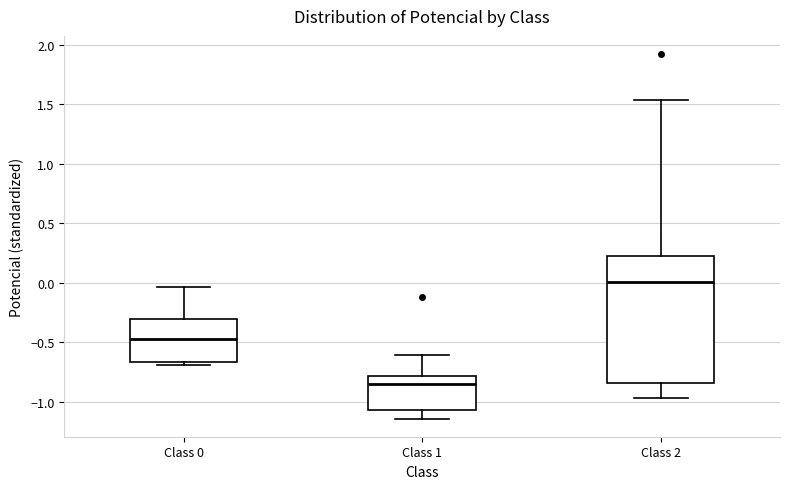

Reading left to right, transcribe this box plot: for each box, give where its median line is, the range the box spans, and where its two whiskers end, as read against the y-axis. The values are not printed on the chart, so give them approximately, as read against the axis.

Class 0: median -0.45, box -0.65 to -0.30, whiskers -0.70 to -0.05
Class 1: median -0.85, box -1.05 to -0.80, whiskers -1.15 to -0.60
Class 2: median 0.00, box -0.85 to 0.25, whiskers -0.95 to 1.55